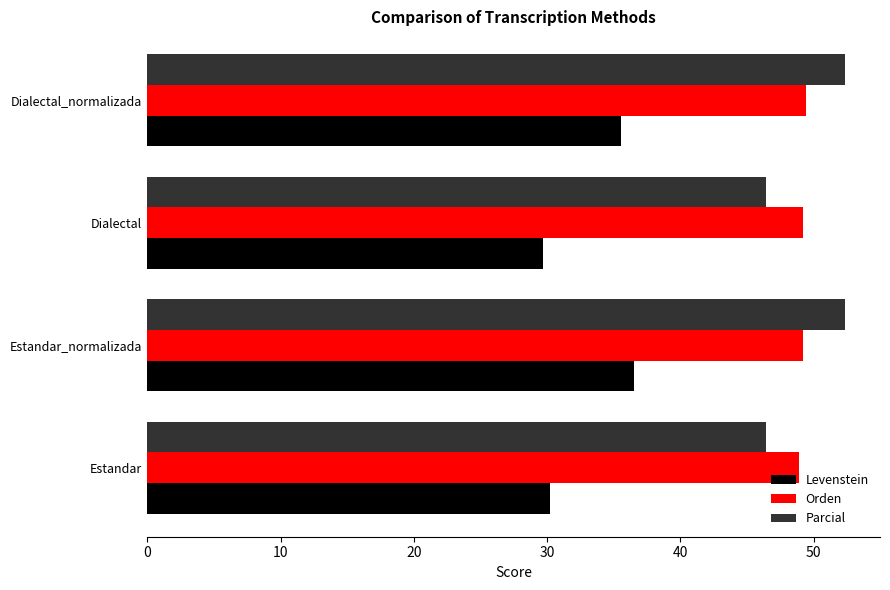

What is the average value of the Orden series?

49.2